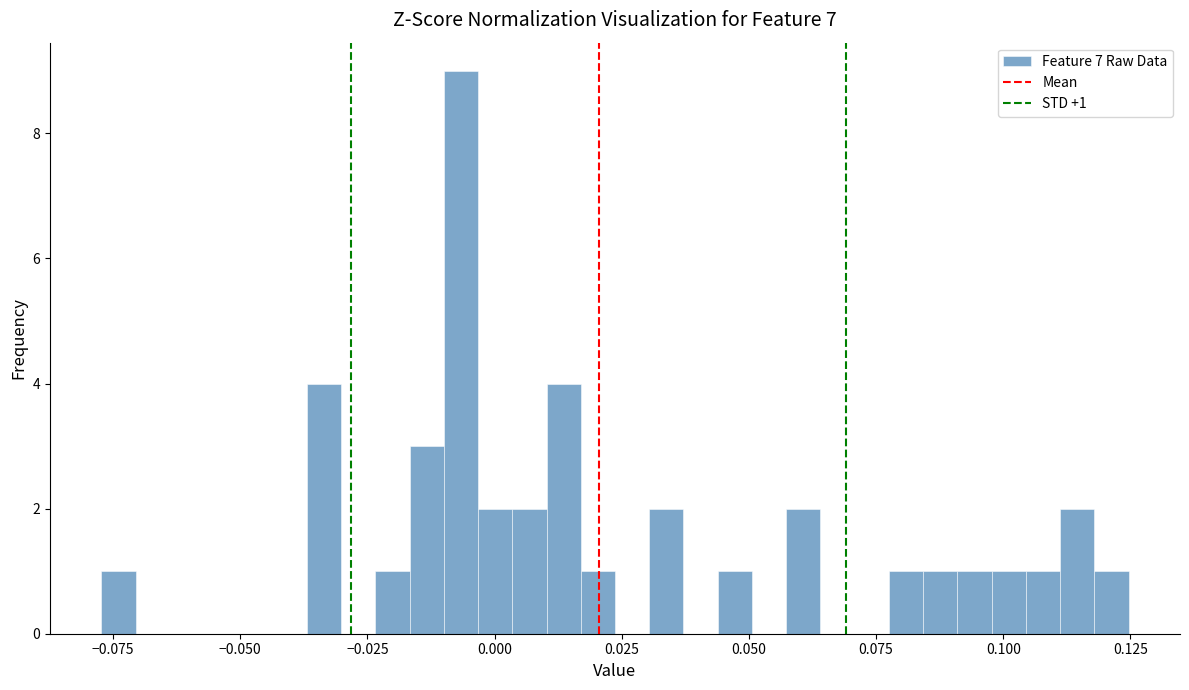

Around what value on the x-axis is the tallest bar? Give the approximate position of its centre, as read against the axis.

-0.005